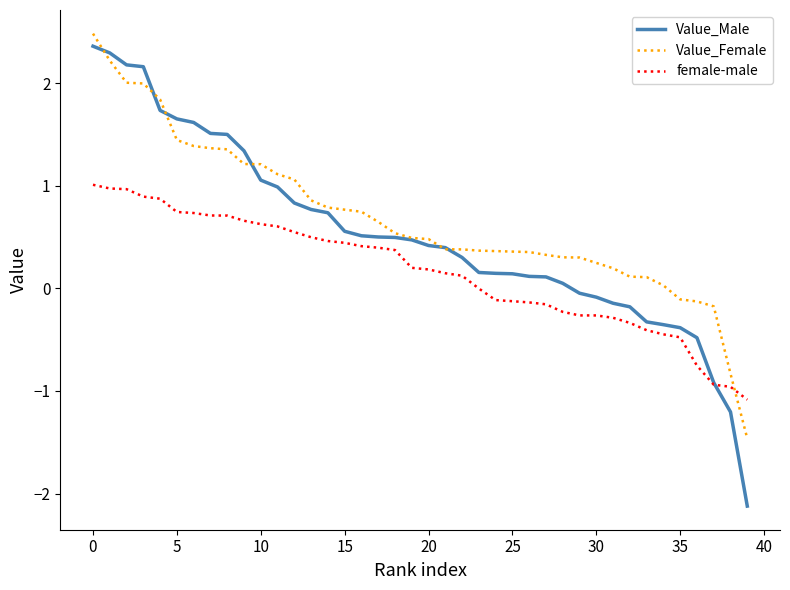

What is the maximum value shown in the chart?

2.5